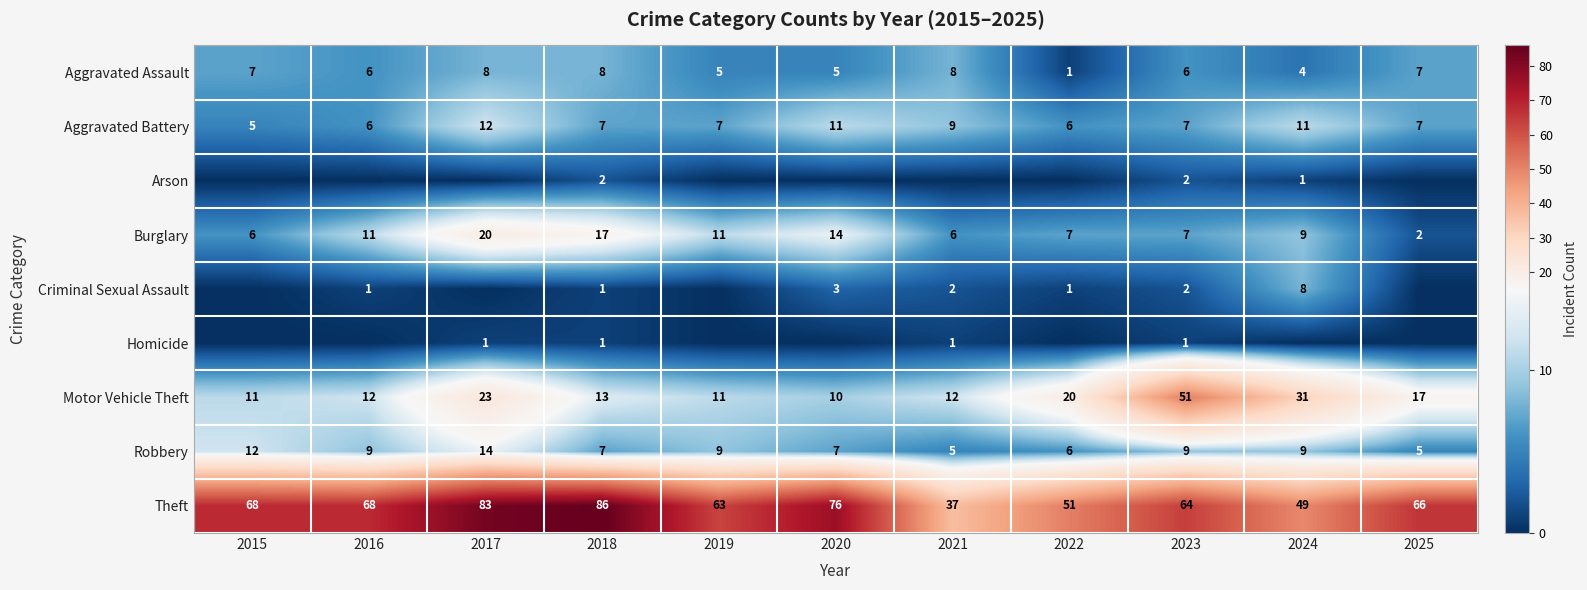

The Arson series shows 2 at 2018. True or false?

True